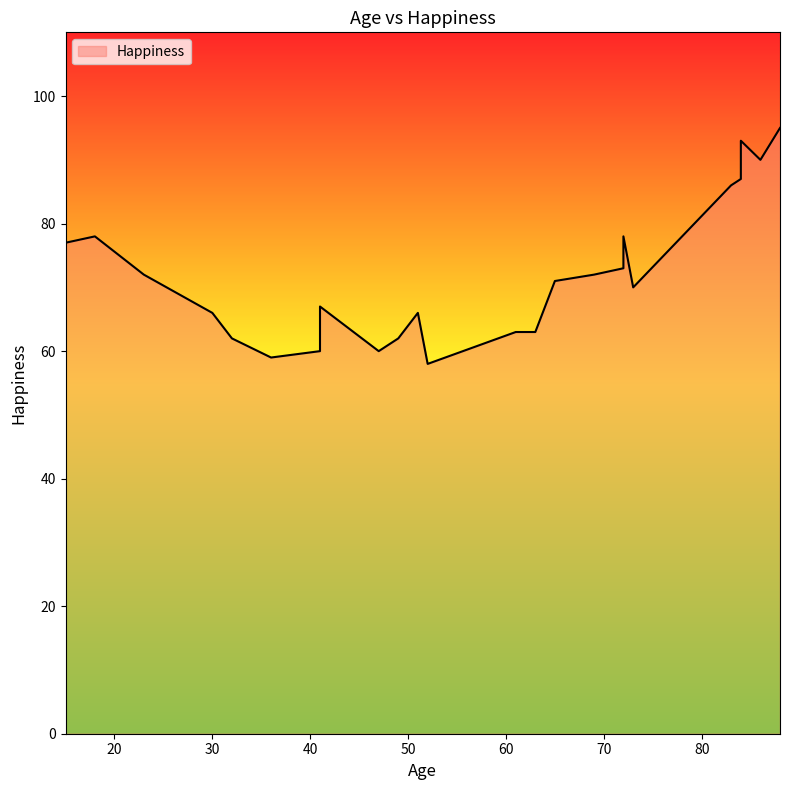

What is the approximate value at 83, to the nearest 10?

90